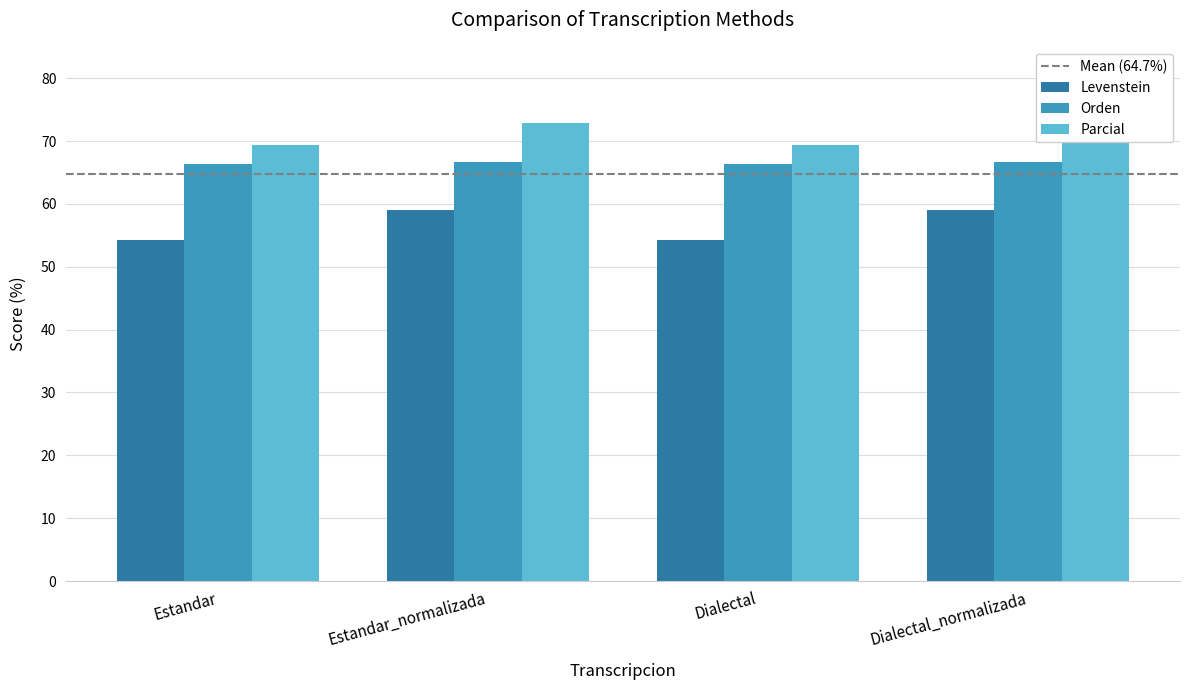

What position from the right is Estandar?

4